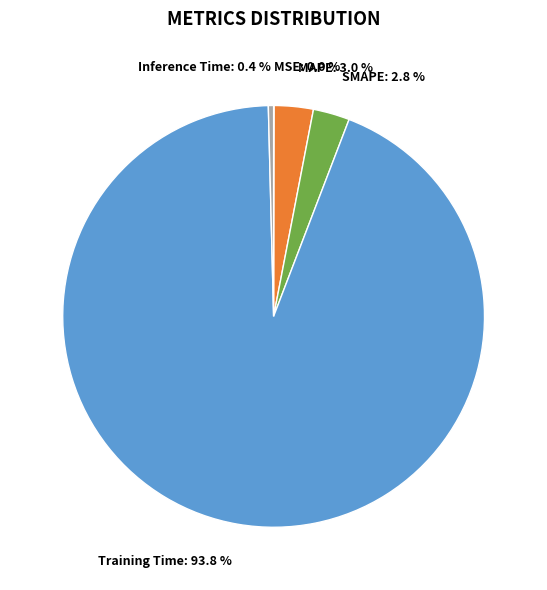

Which has a higher value, Inference Time or SMAPE?

SMAPE